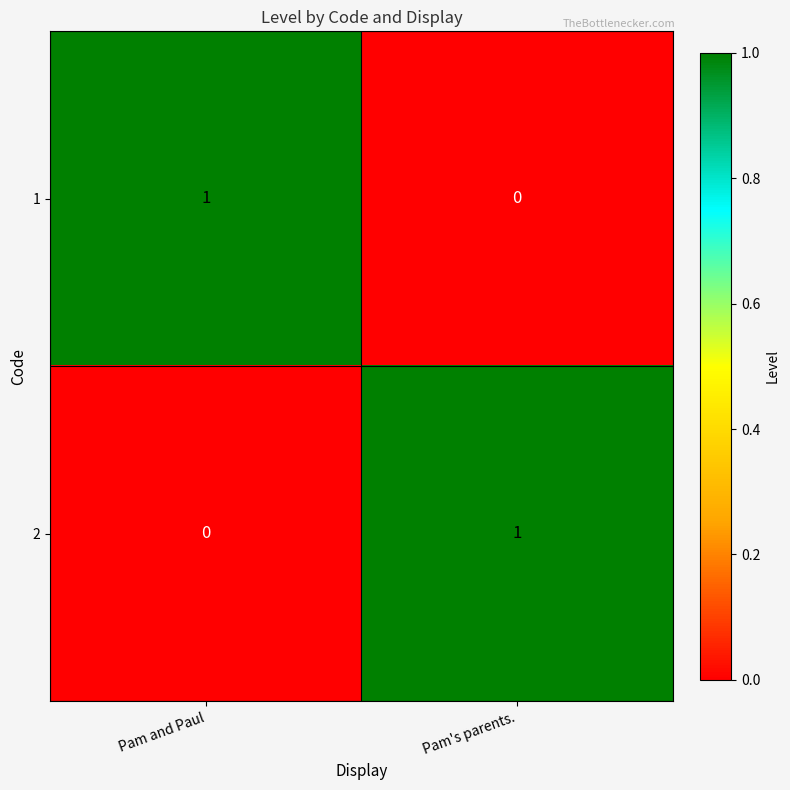

At which label does 2 reach its minimum?

 Pam and Paul